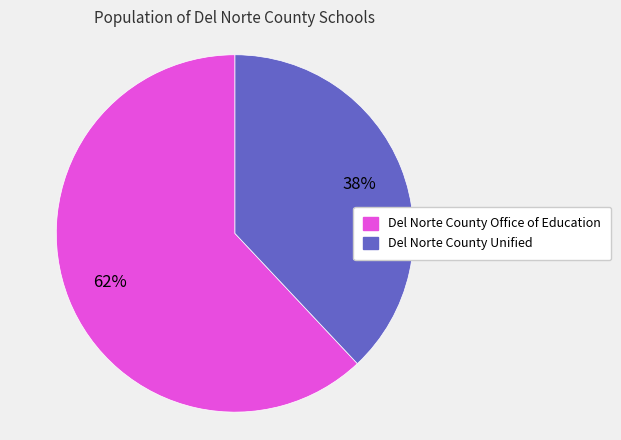

How many segments does this pie chart have?

2